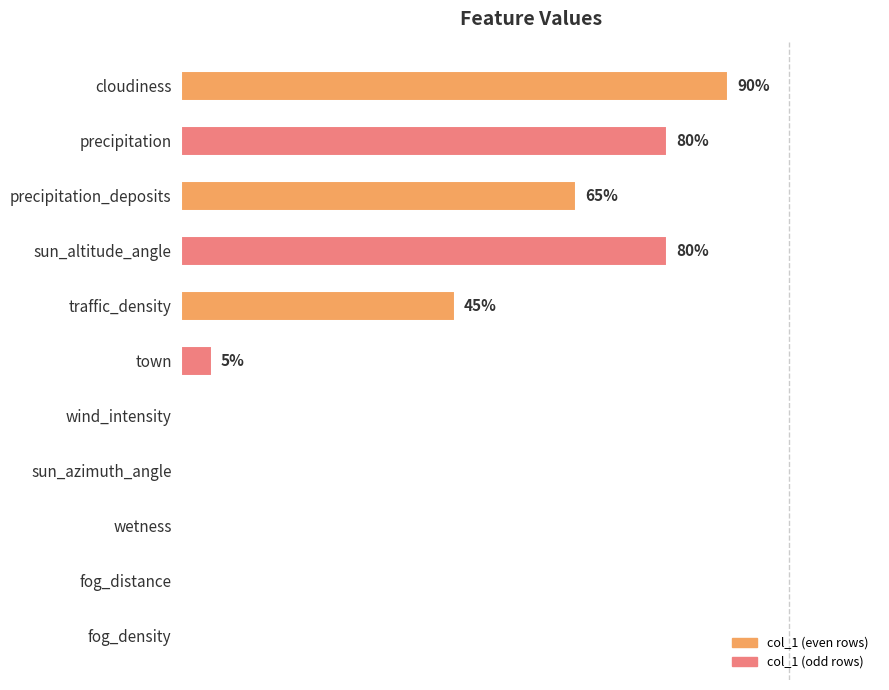

At which label is the value closest to 45?

traffic_density